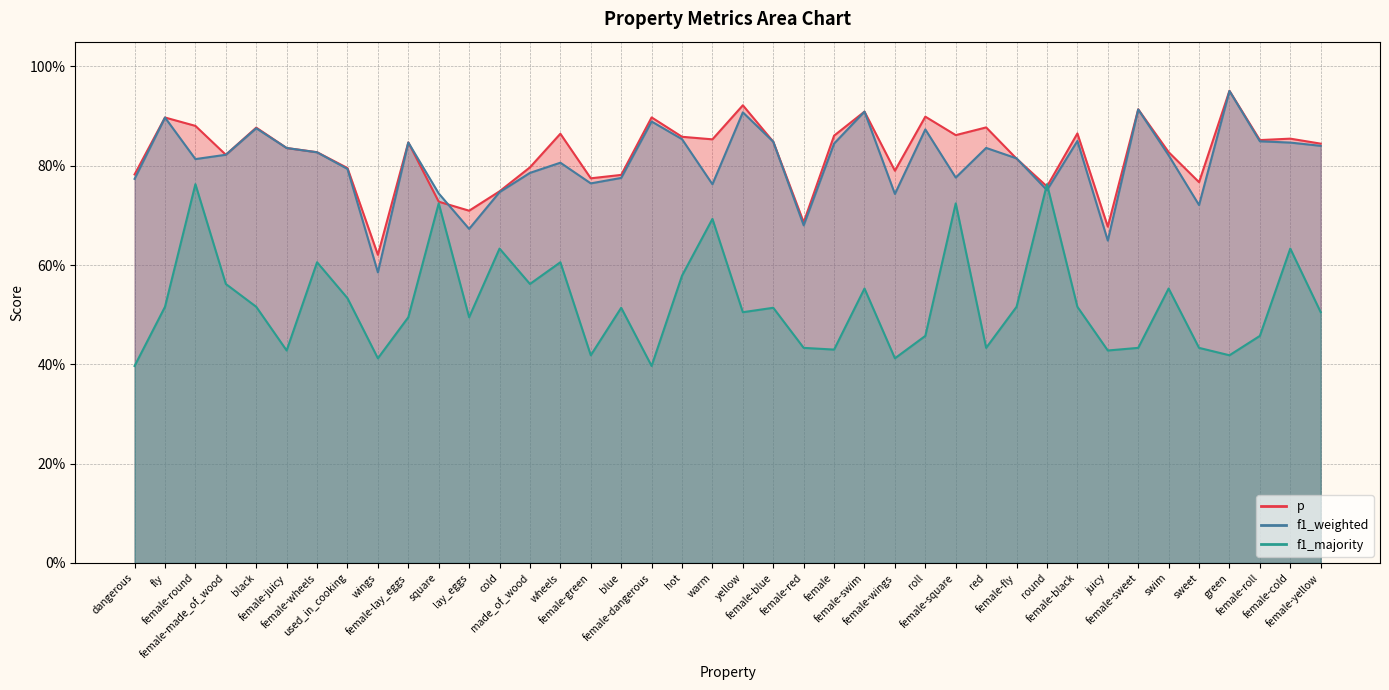

Count the number of categories in the chart.

40